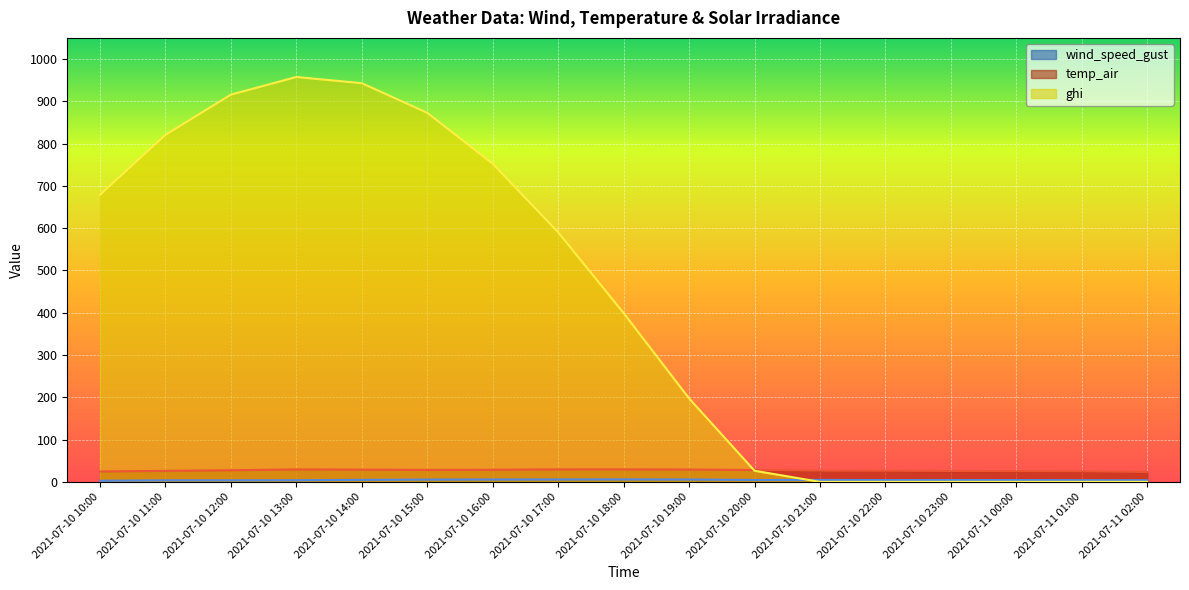

What is the total value across all series at 2021-07-10 13:00?

990.8